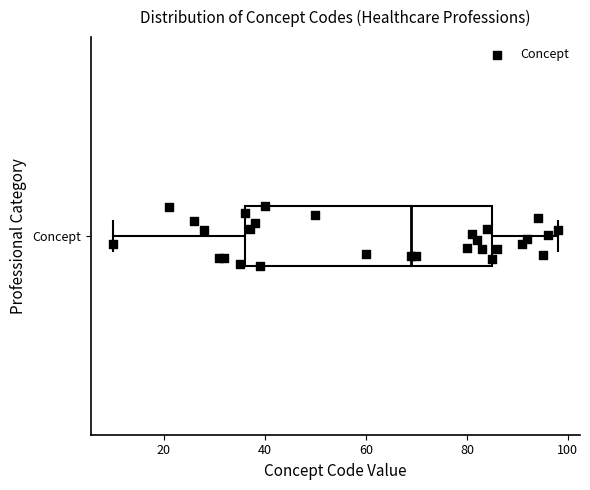

Read this box plot against the x-axis: the position of the median line, the range covered by the box, and the ends of both whiskers. The values are not printed on the chart, so give them approximately, as read against the axis.

median 70, box 36 to 86, whiskers 10 to 98